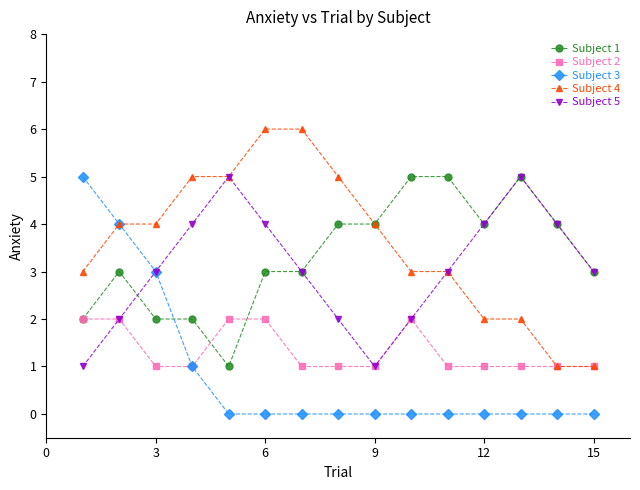

What are all the series names shown in the legend?

Subject 1, Subject 2, Subject 3, Subject 4, Subject 5